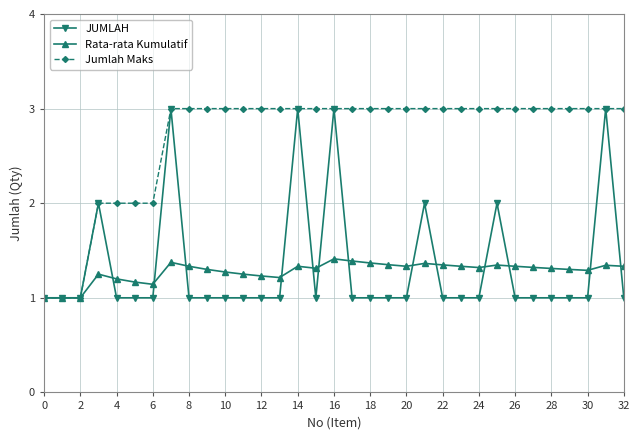

What is the highest value of the Jumlah Maks series?

3.0